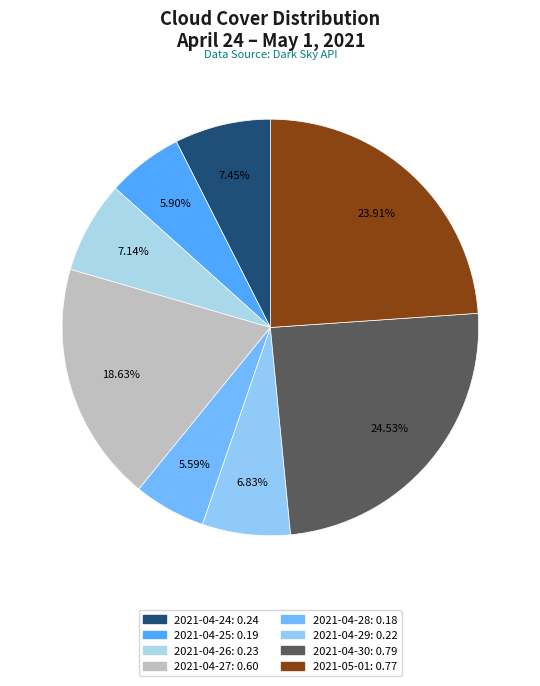

Which category has the biggest portion of the pie?

2021-04-30